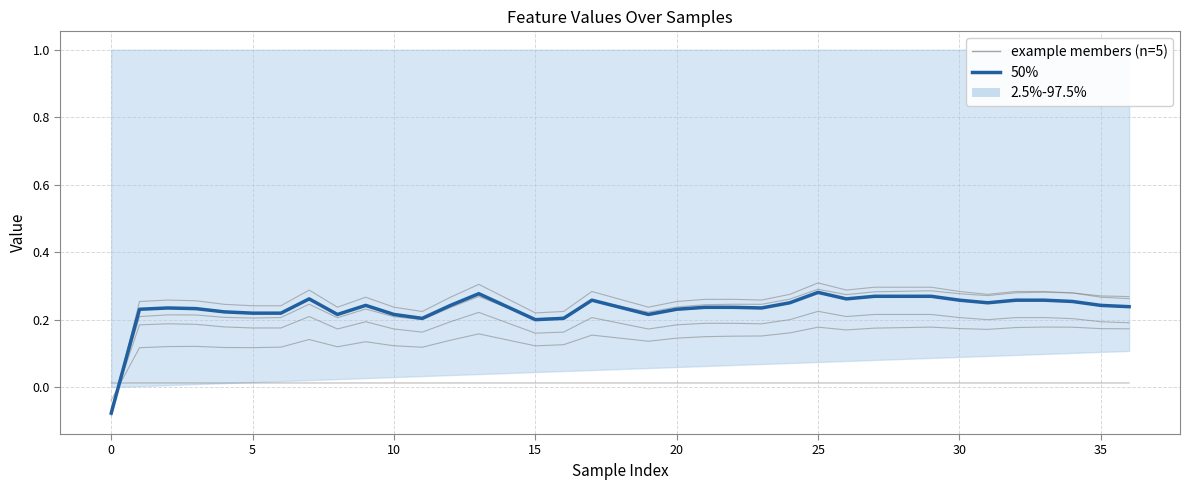

What is the smallest value displayed?

-0.1